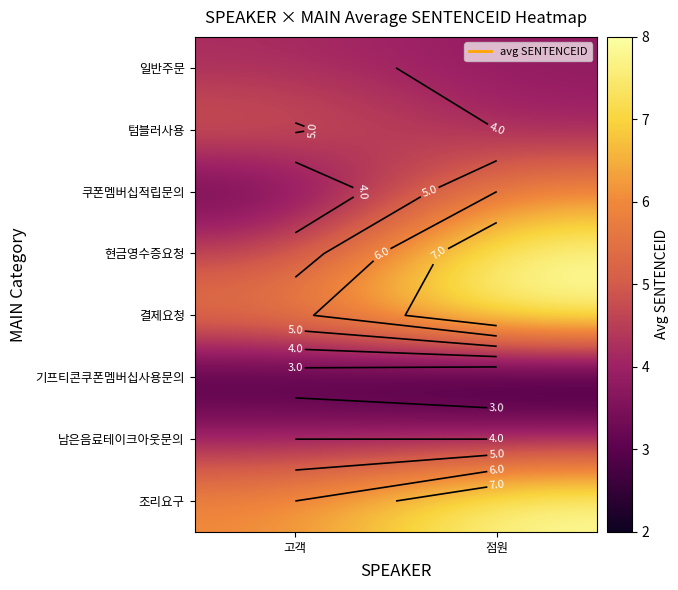

How many series are shown in this chart?

8